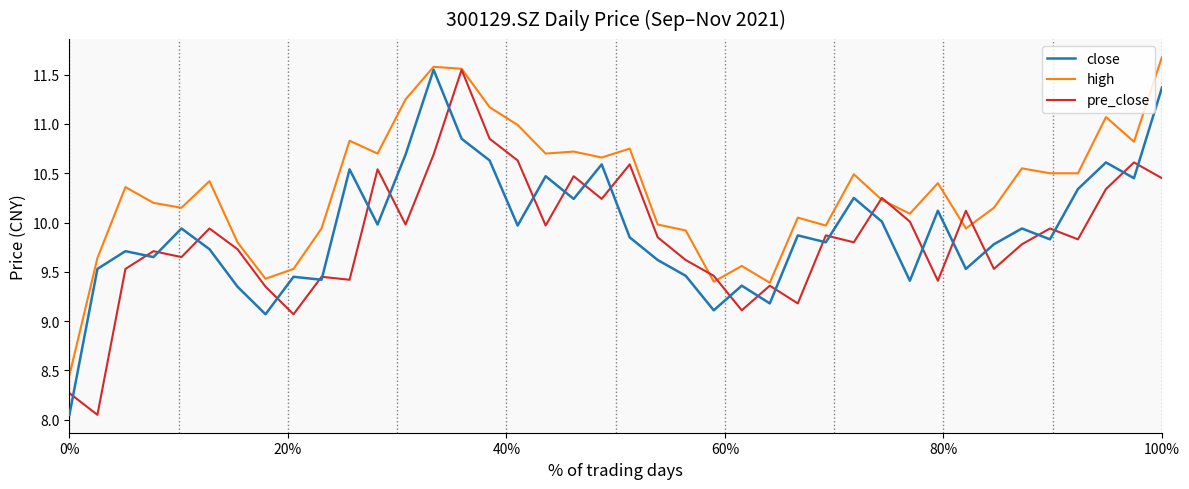

What is the greatest value displayed?

11.7